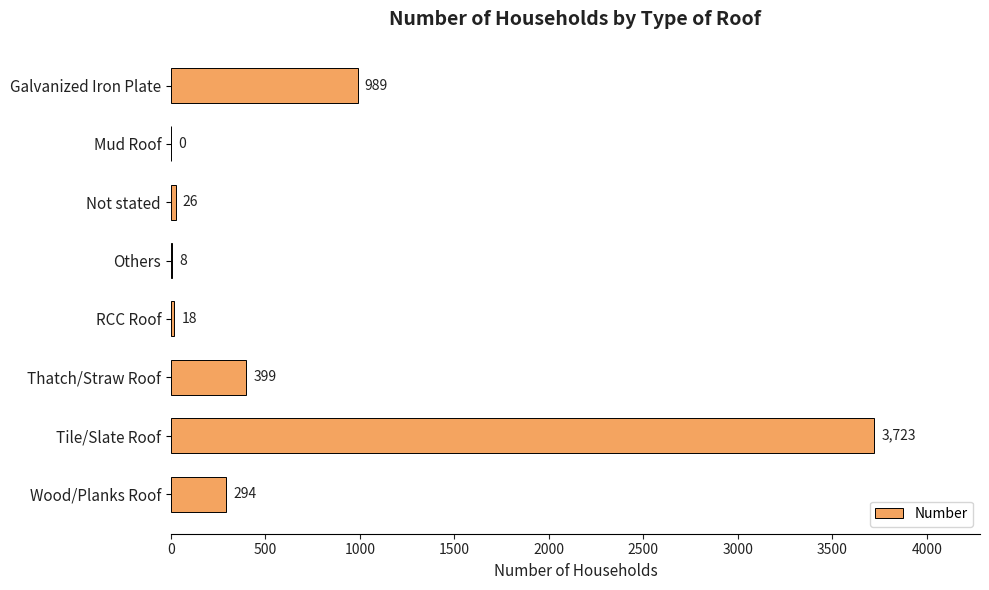

Reading top to bottom, extract all data points from this chart.

Galvanized Iron Plate=989	Mud Roof=0	Not stated=26	Others=8	RCC Roof=18	Thatch/Straw Roof=399	Tile/Slate Roof=3723	Wood/Planks Roof=294